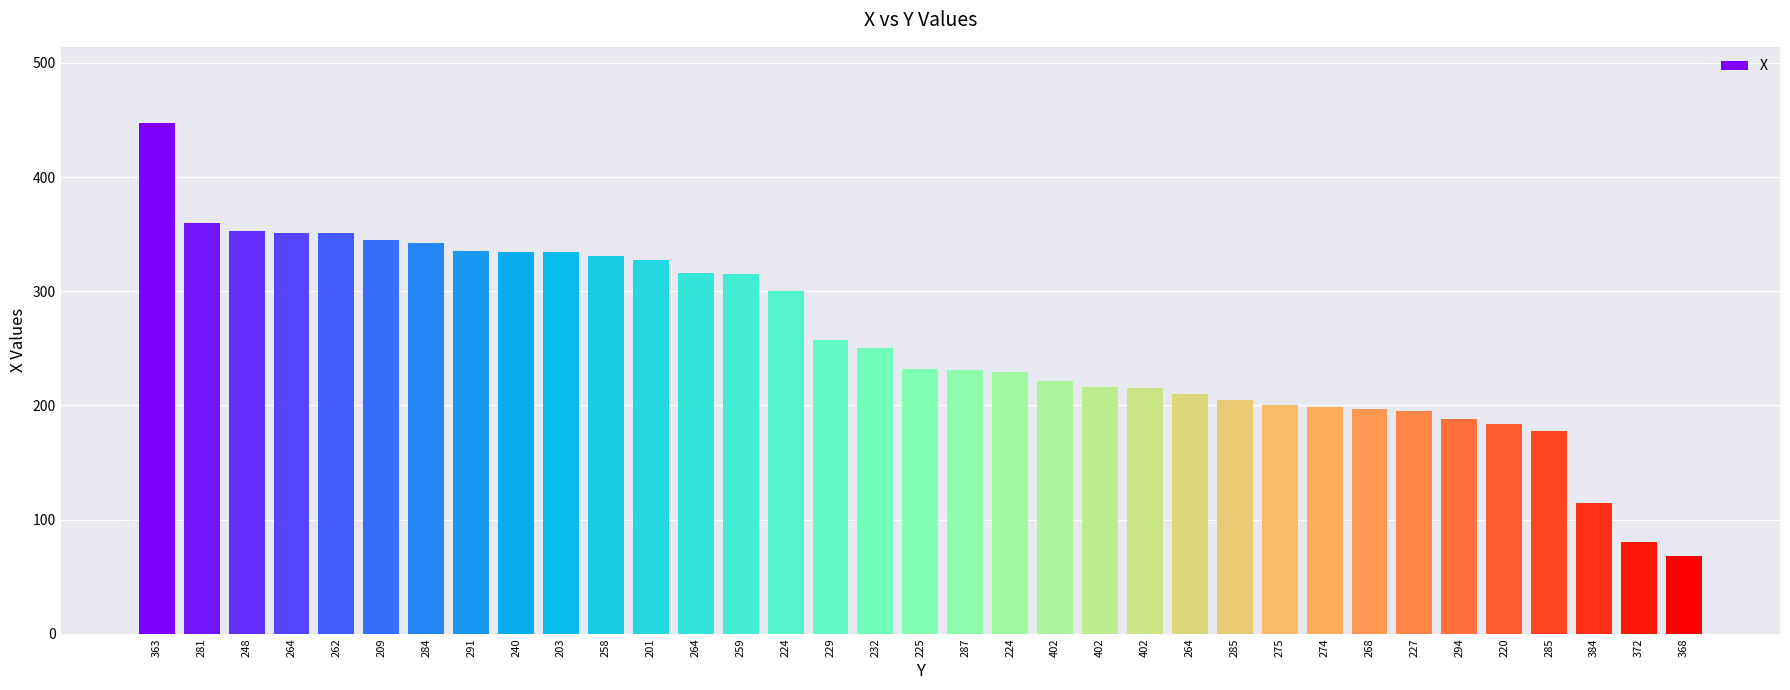

The value at 294 is 105. True or false?

False